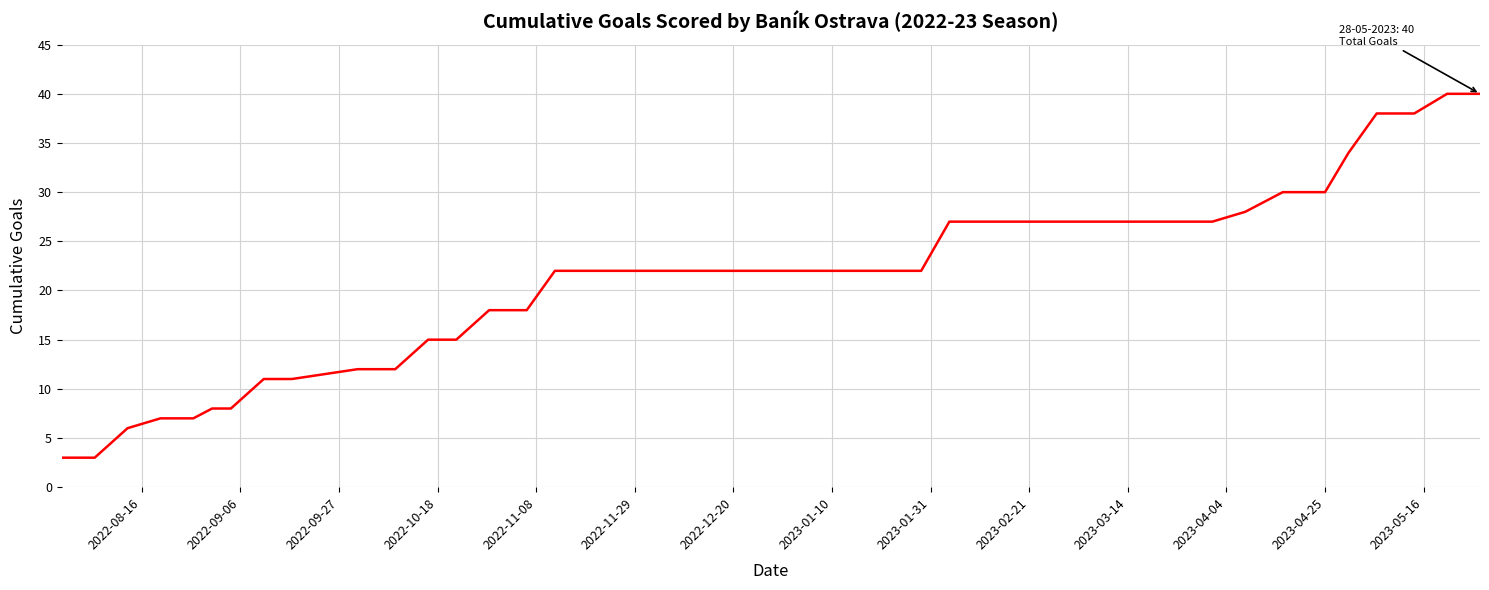

What is the difference between the maximum and minimum values?

37